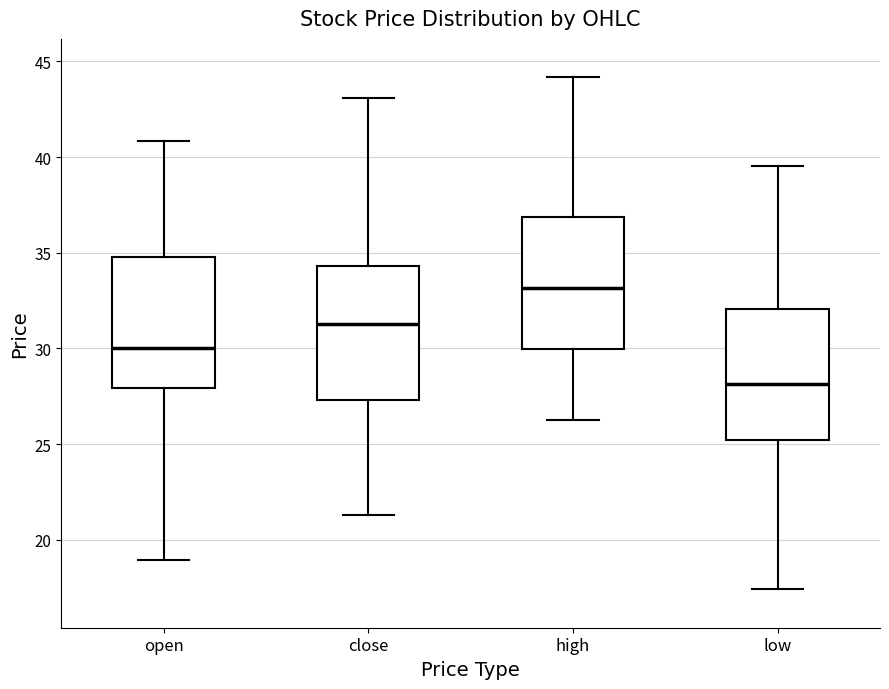

Reading left to right, read every box against the y-axis: the position of its median line, the range the box covers, and the ends of its whiskers. The values are not printed on the chart, so give them approximately, as read against the axis.

open: median 30.0, box 28.0 to 35.0, whiskers 19.0 to 41.0
close: median 31.5, box 27.5 to 34.5, whiskers 21.5 to 43.0
high: median 33.0, box 30.0 to 37.0, whiskers 26.5 to 44.0
low: median 28.0, box 25.0 to 32.0, whiskers 17.5 to 39.5